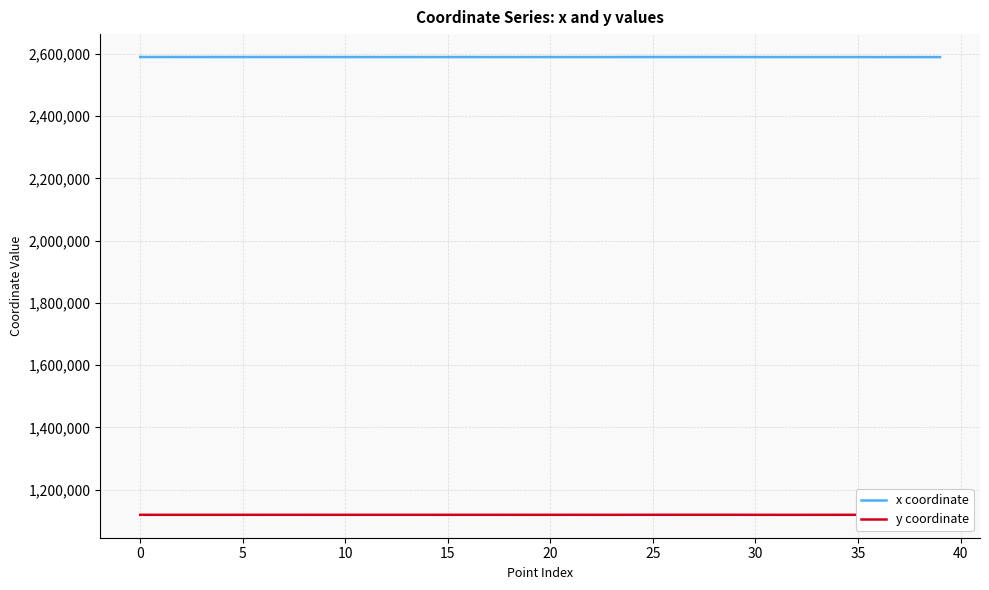

Rank the series by their maximum value, from lowest to highest.

y coordinate, x coordinate